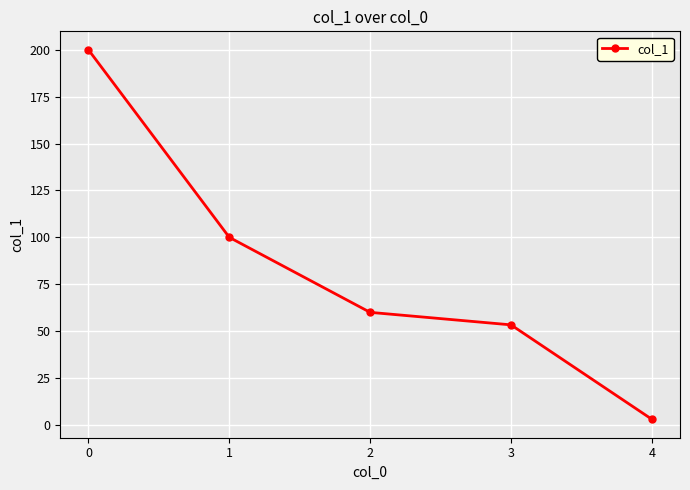

What is the change in value from 1 to 4?

-97.0